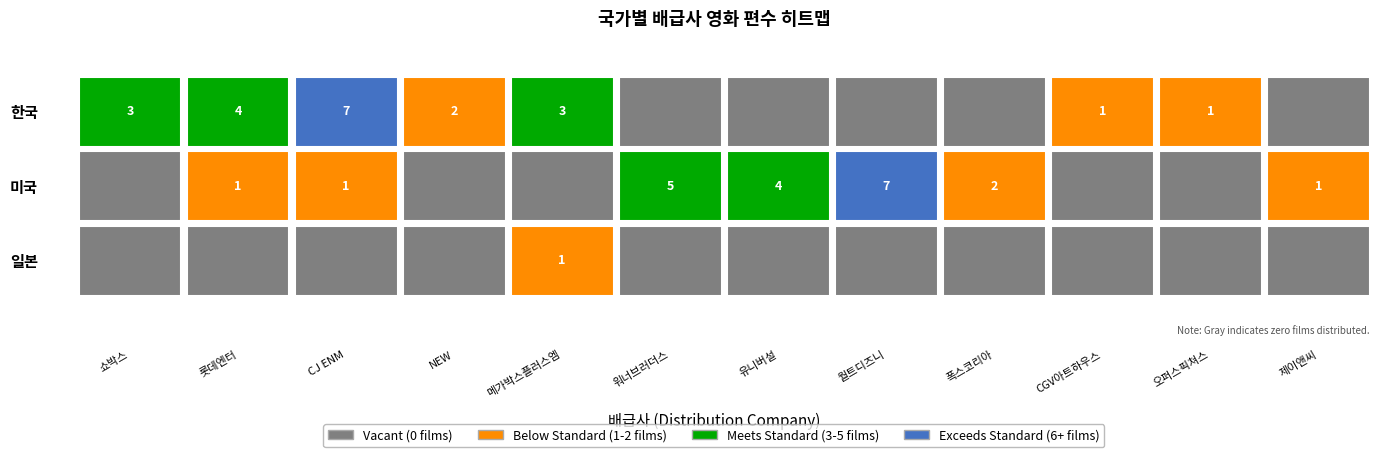

At which label is 한국 closest to 3?

(주)쇼박스